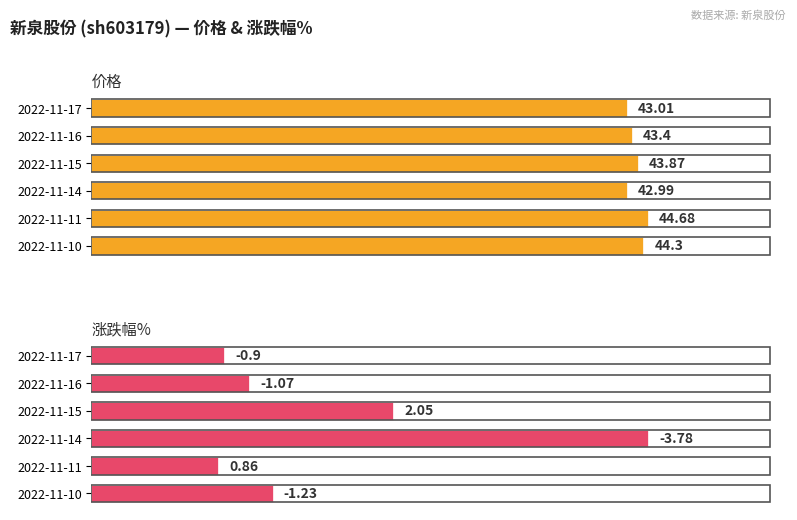

List the series in order of their peak value, lowest first.

涨跌幅%, 价格